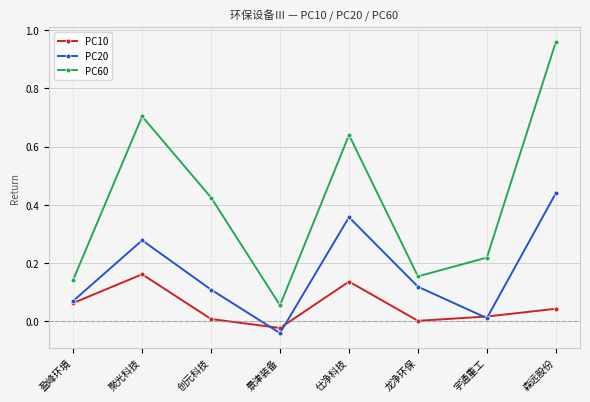

Which category has the lowest value in the PC20 series?

景津装备